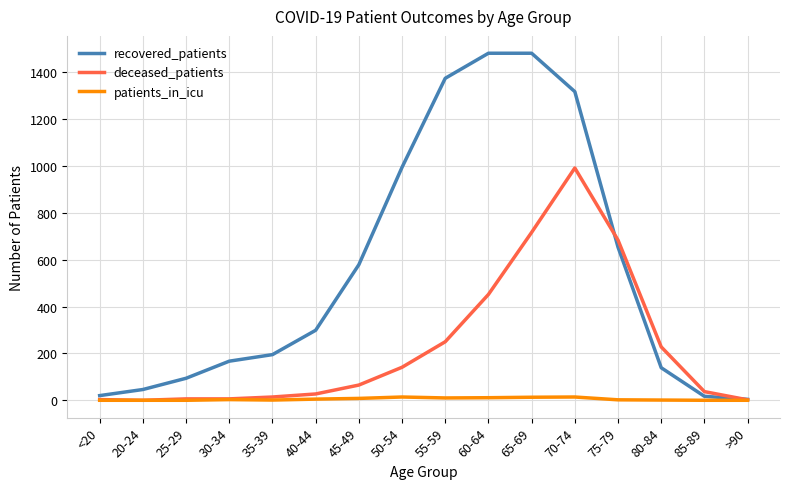

What is the maximum value shown in the chart?

1482